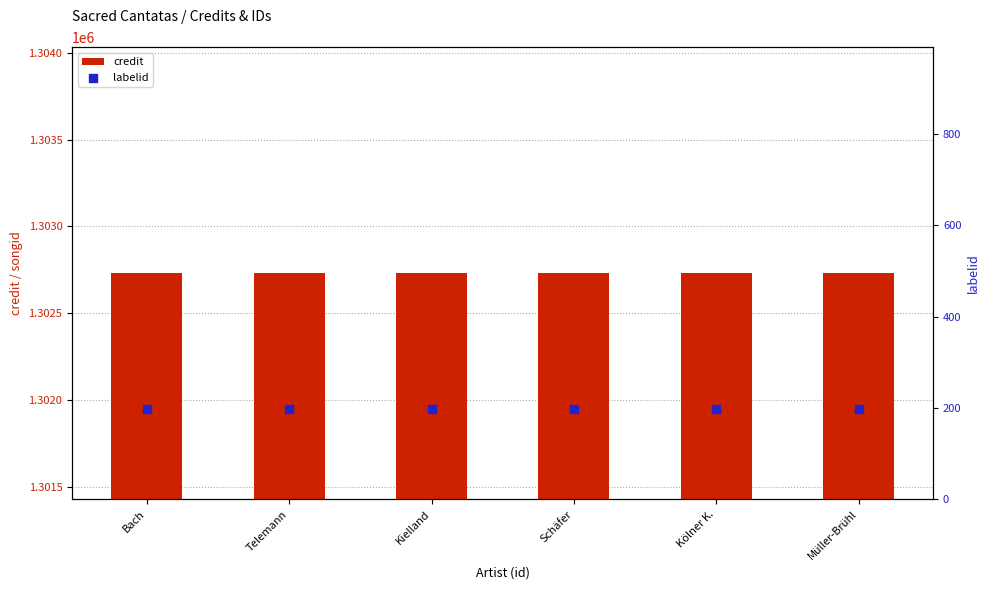

Which series reaches the maximum Y coordinate?

credit